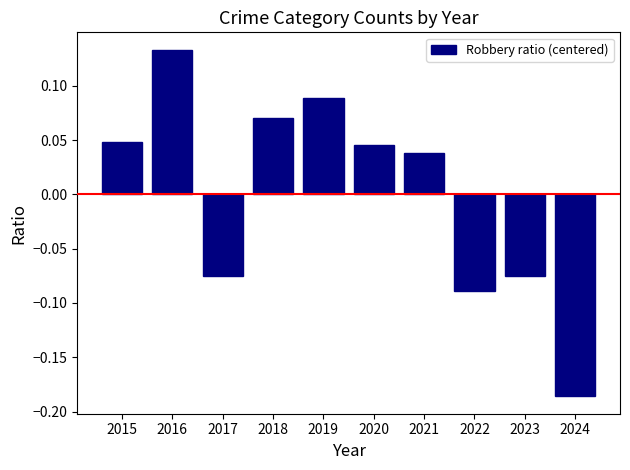

What is the difference between the maximum and second lowest values?

0.2